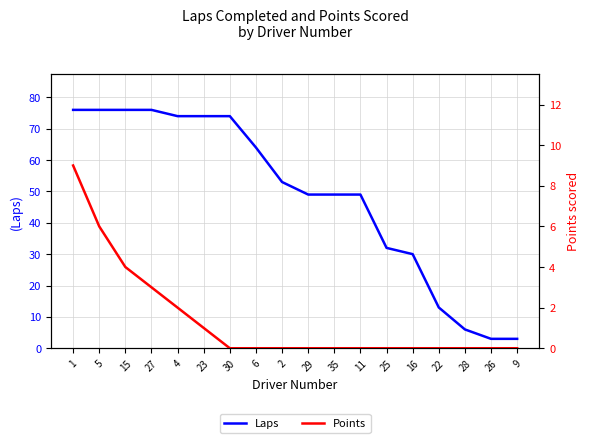

Where is Laps nearest to the value 39?

25